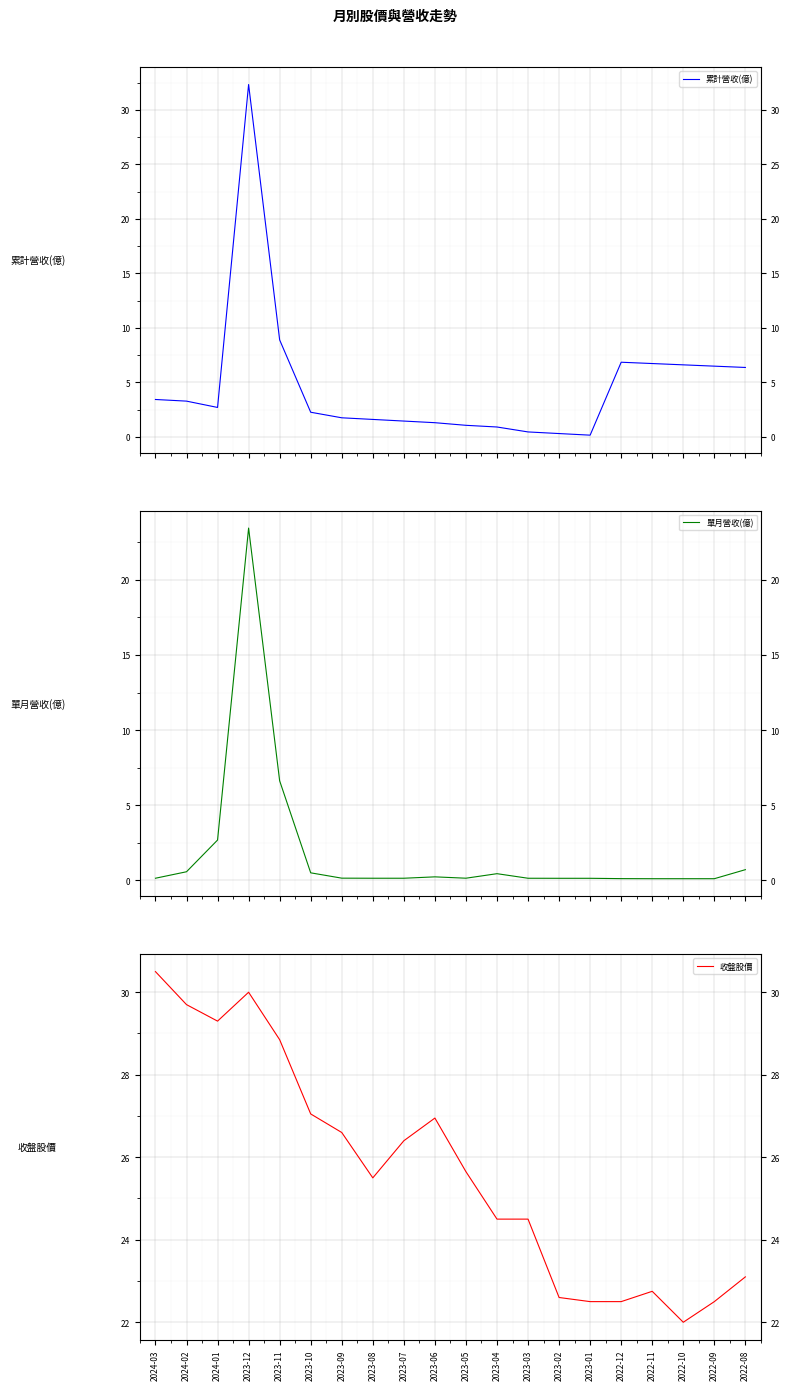

Where is the first local minimum for 累計營收(億)?

2024-01